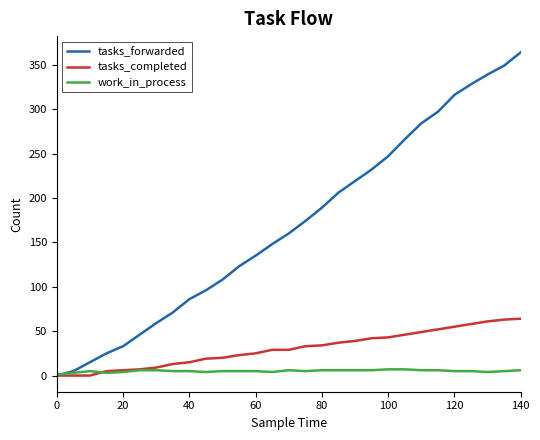

True or false: tasks_completed and work_in_process cross at least once.

True